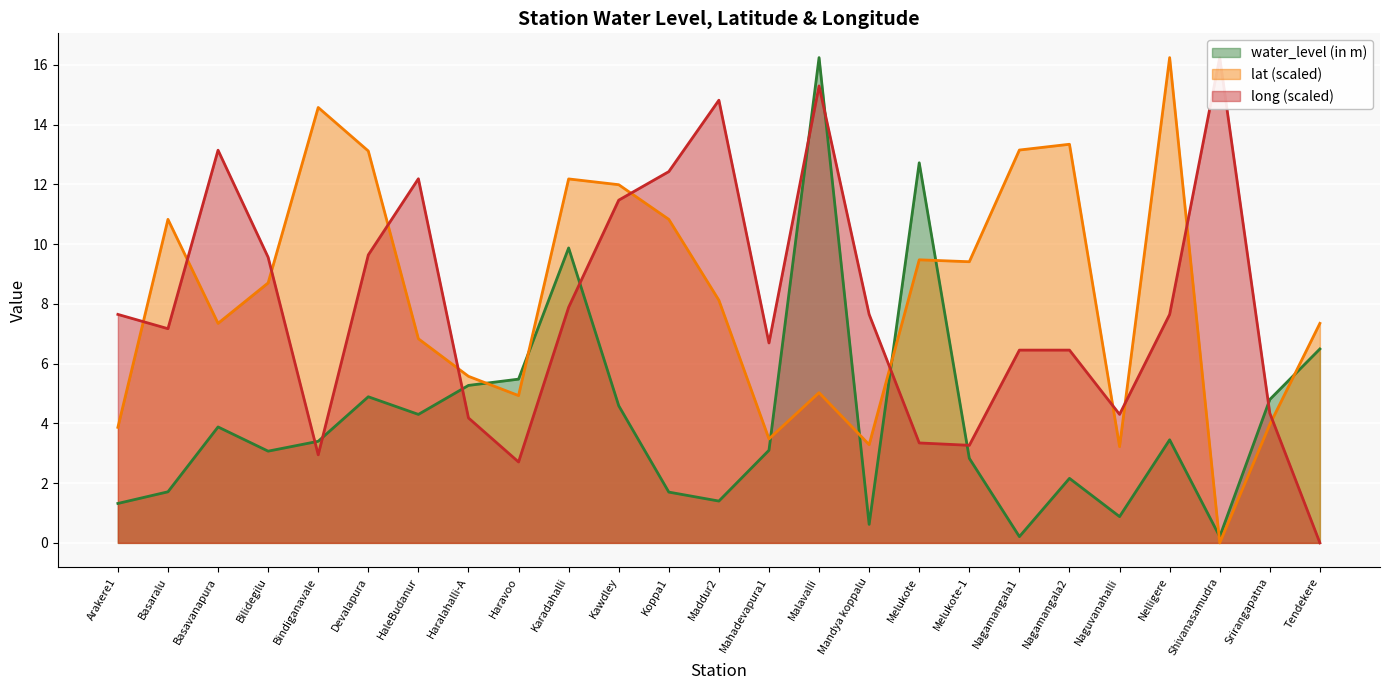

At Haravoo, list the series in order from smallest to largest.

long, lat, water_level (in m)